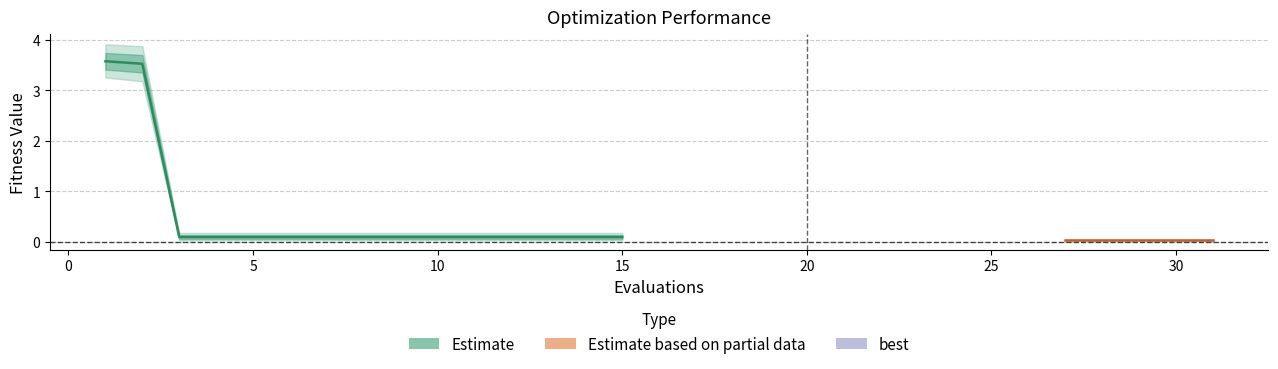

True or false: mean and best intersect in this chart.

False